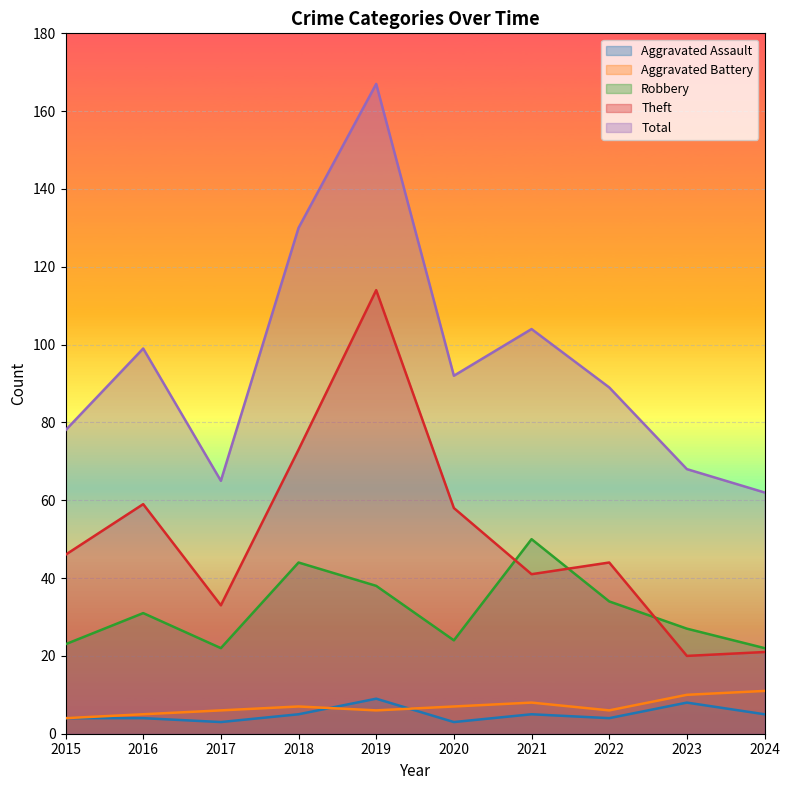

Count the number of categories in the chart.

10